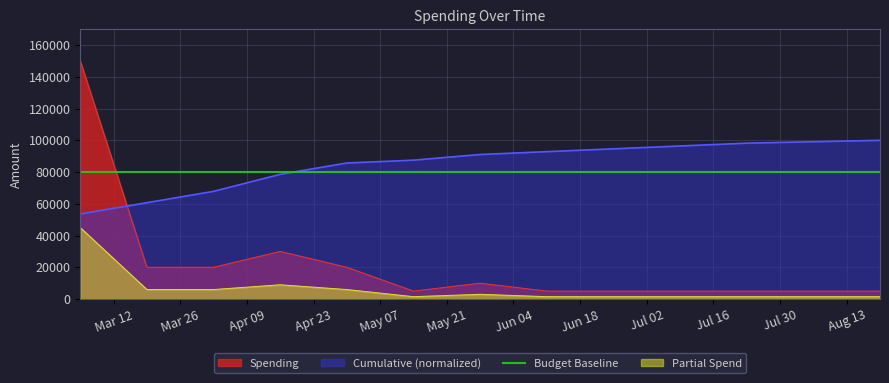

How many times do Cumulative (normalized) and Spending cross each other?

1